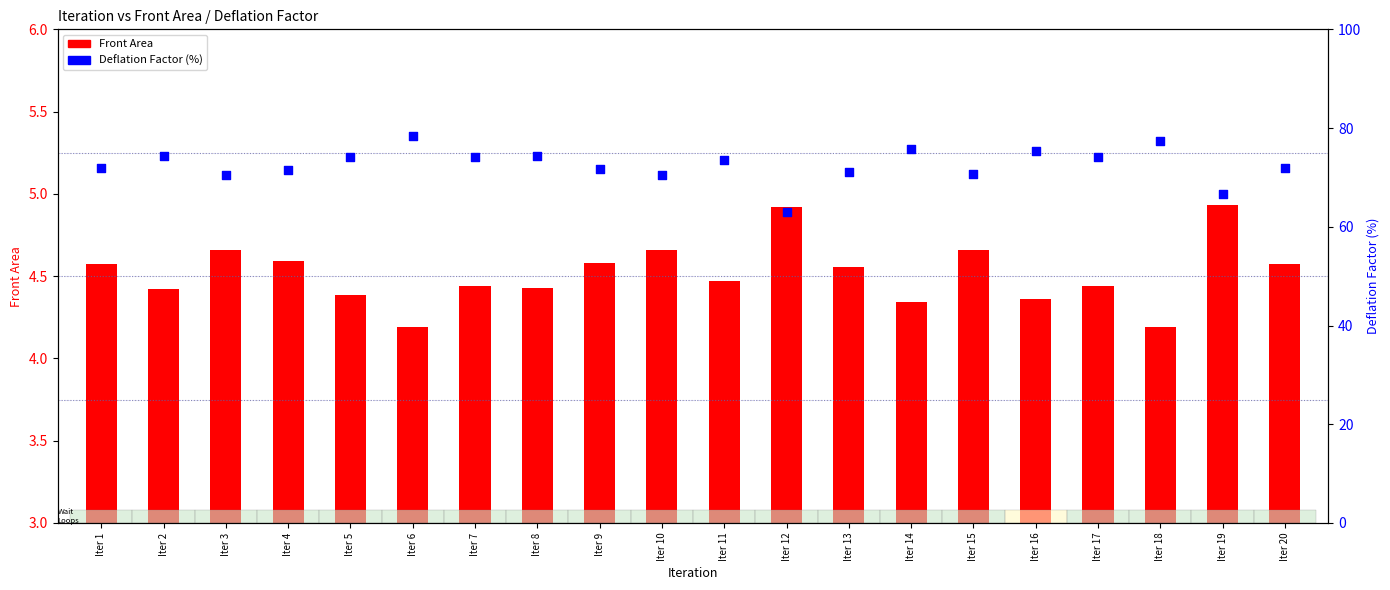

Which series reaches the minimum Y coordinate?

Front Area